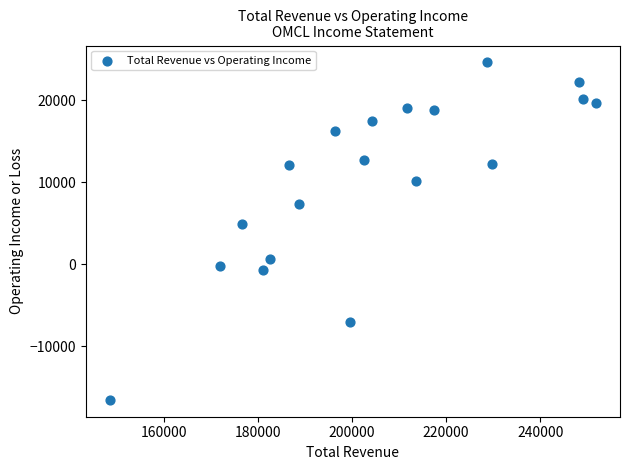

What Y value in the scatter plot is closest to 4050?

4900